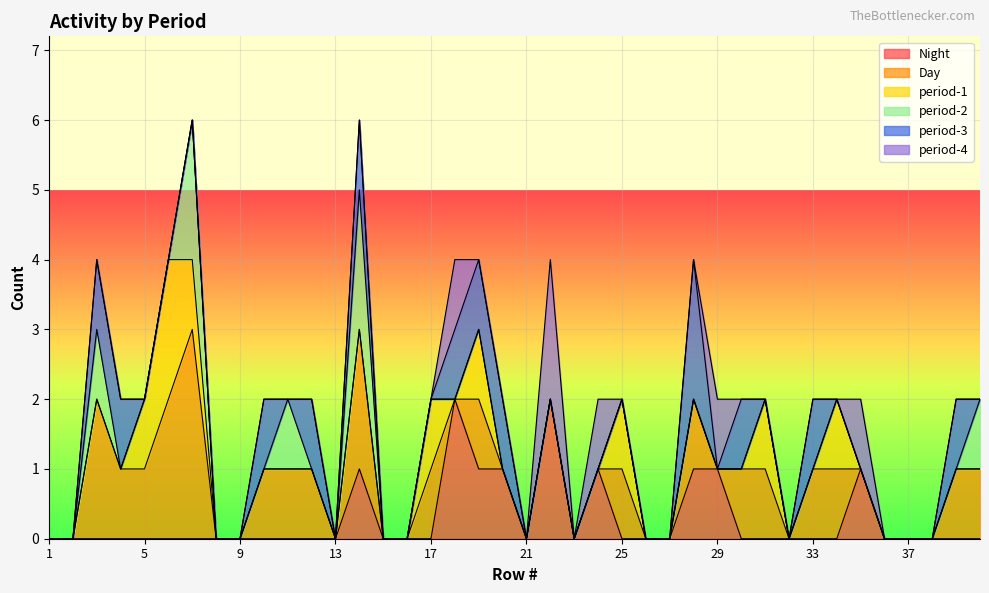

At which label is period-4 closest to 1?

18